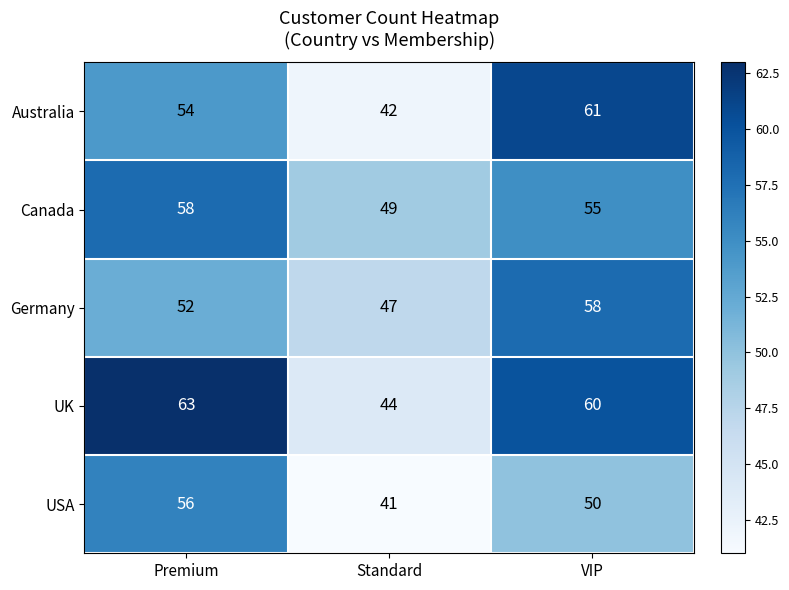

Between Standard and VIP, which series saw the biggest shift?

Australia